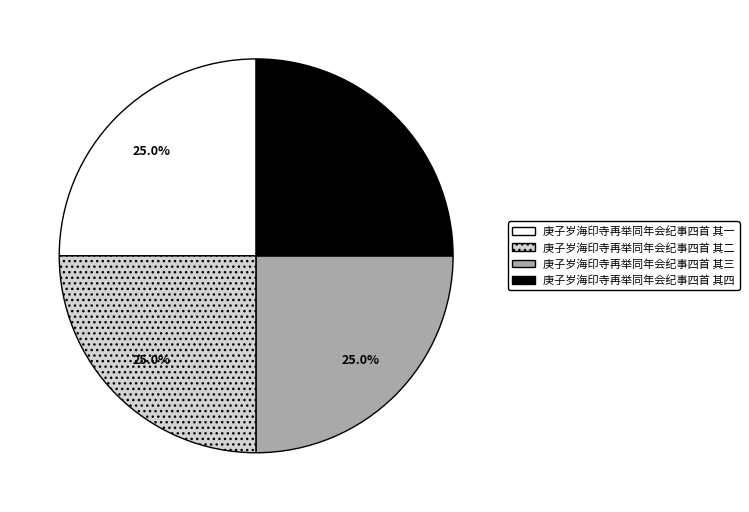

Does 庚子岁海印寺再举同年会纪事四首 其三 account for over 50% of the chart?

No